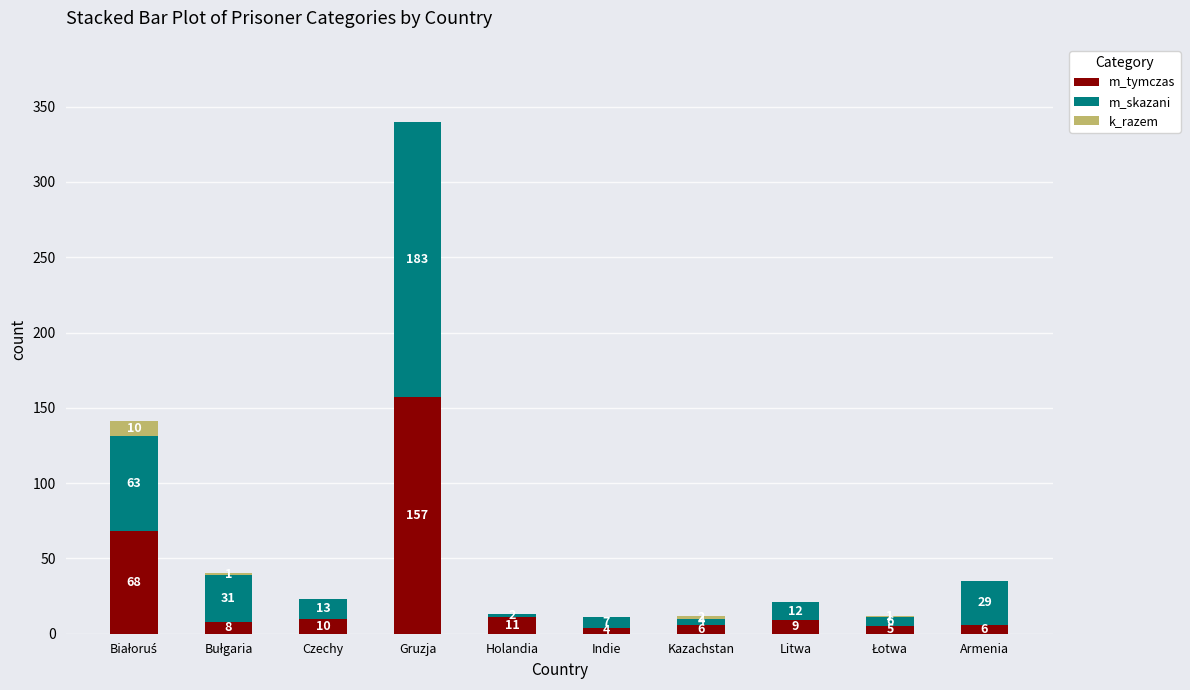

At which category is the sum across all series the highest?

Gruzja